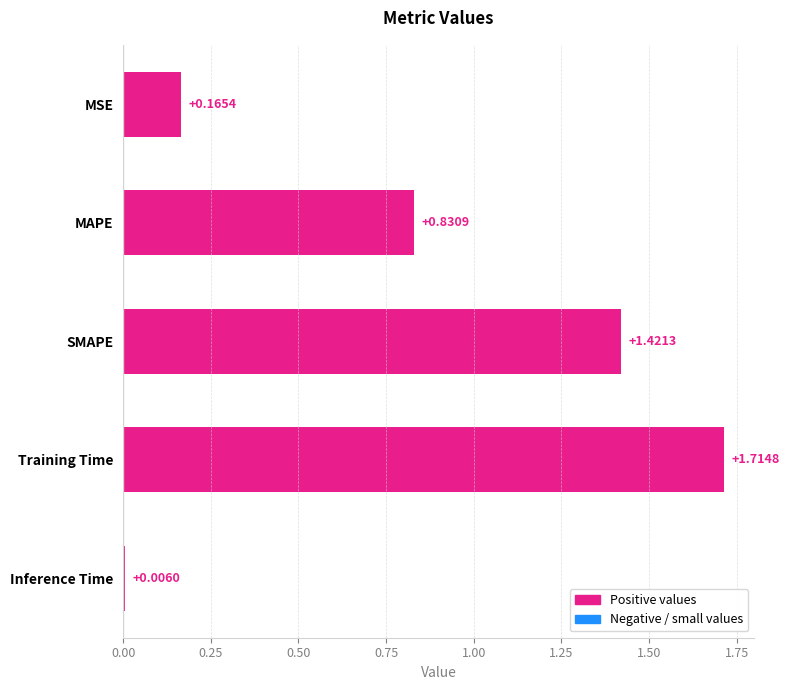

Does the chart contain any negative values?

No